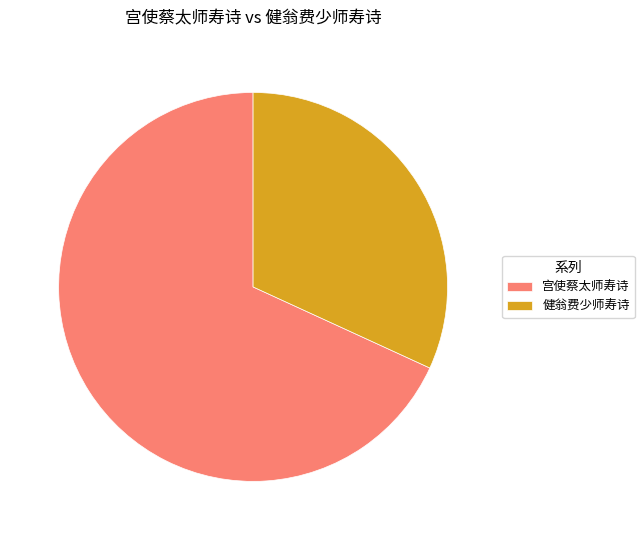

Which slice is the largest?

宫使蔡太师寿诗